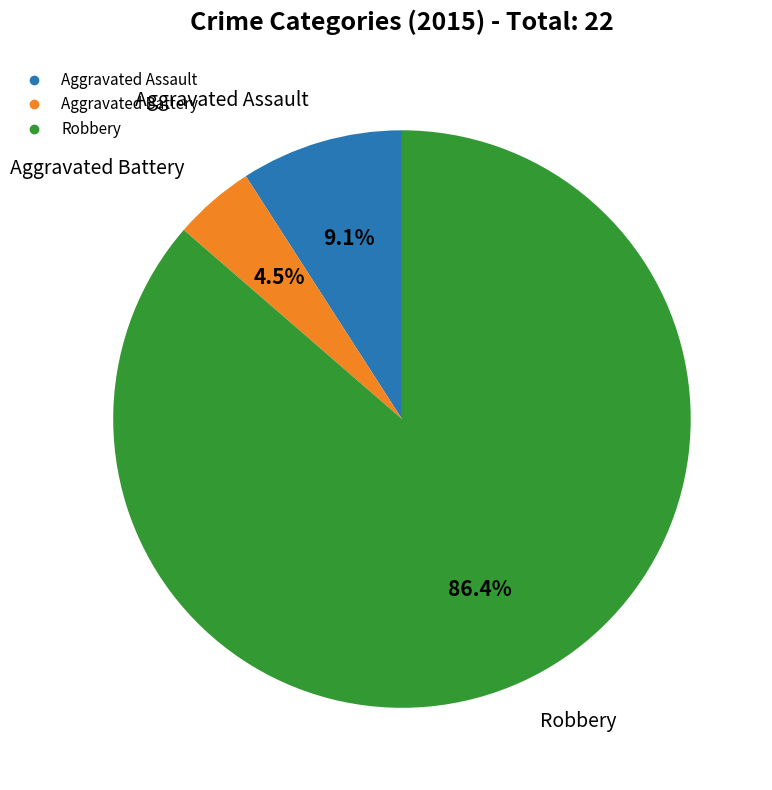

Is there any slice that represents more than half of the pie?

Yes